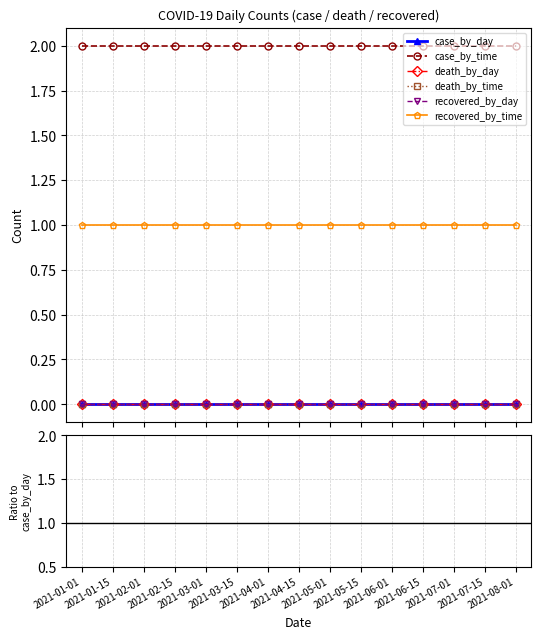

Is it true that death_by_day equals nan at 2021-03-15?

False